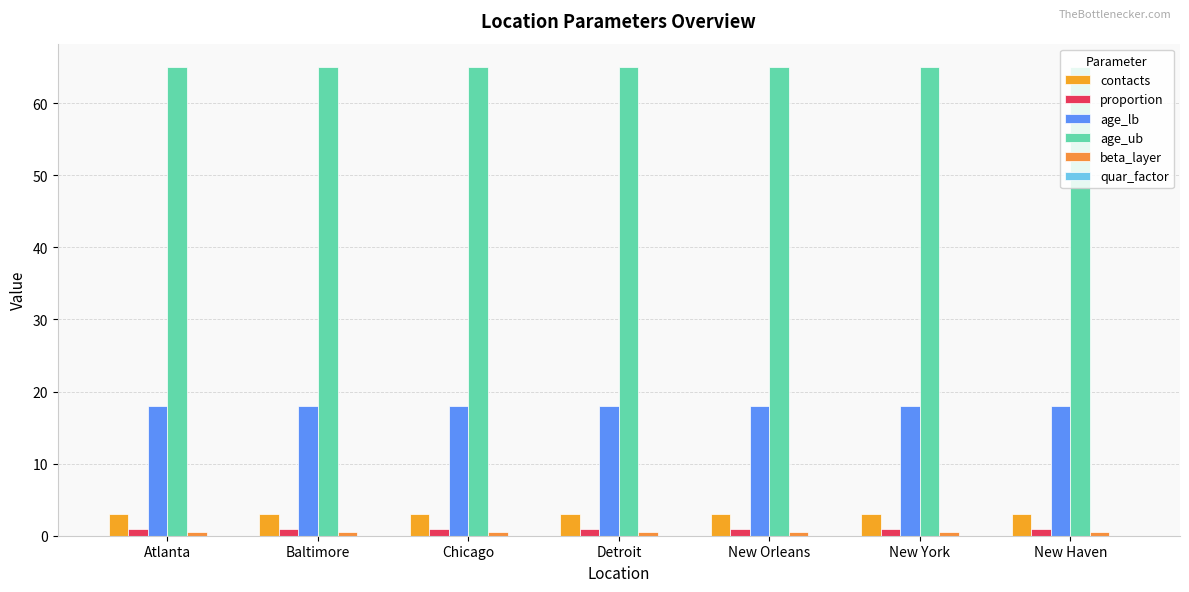

Count the number of data series in this chart.

5